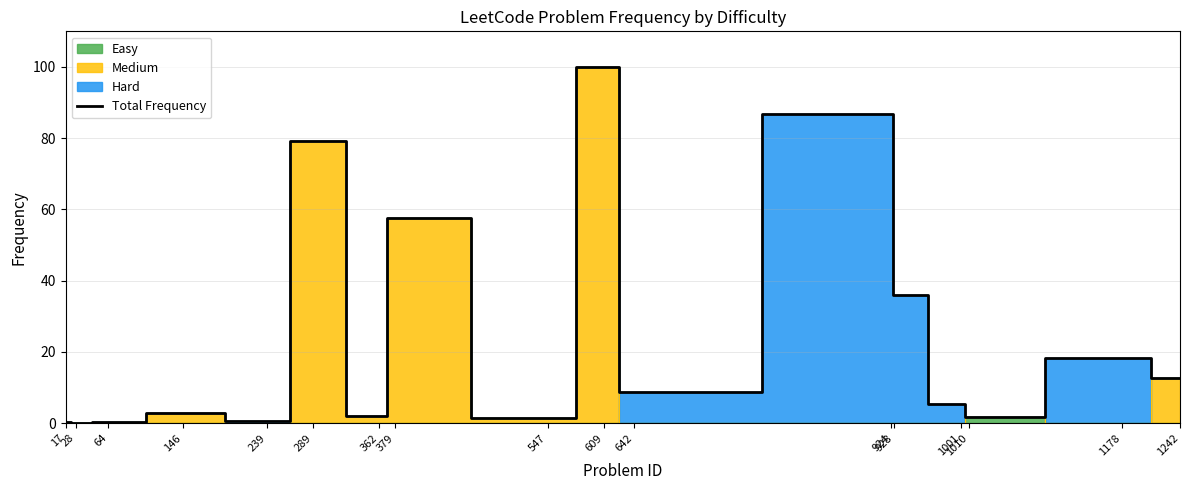

How many points are higher than both their immediate neighbors (excluding endpoints)?

6